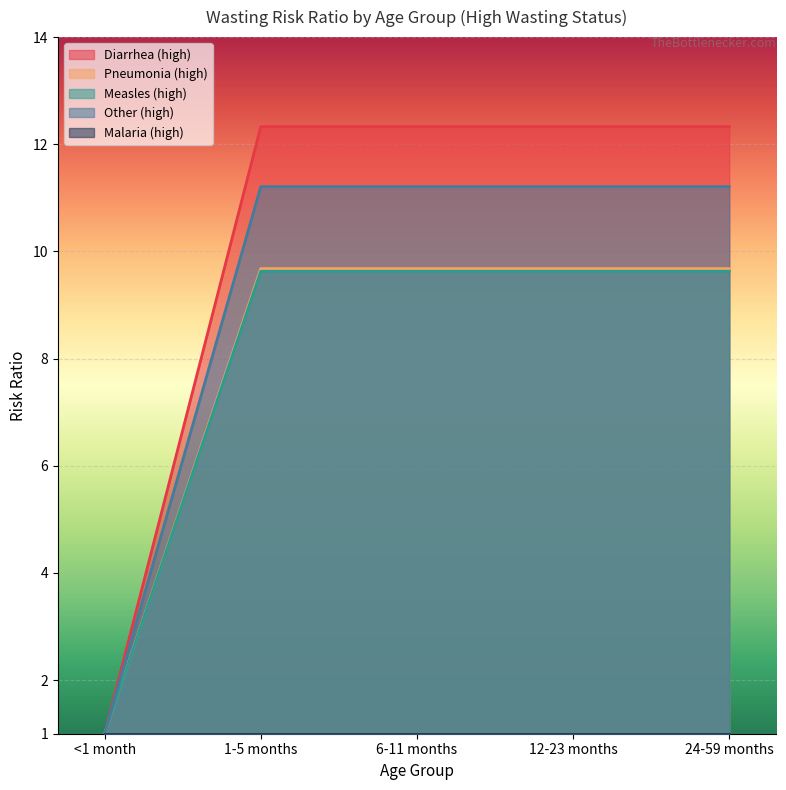

What is the sum of all Pneumonia (high) values?

39.7